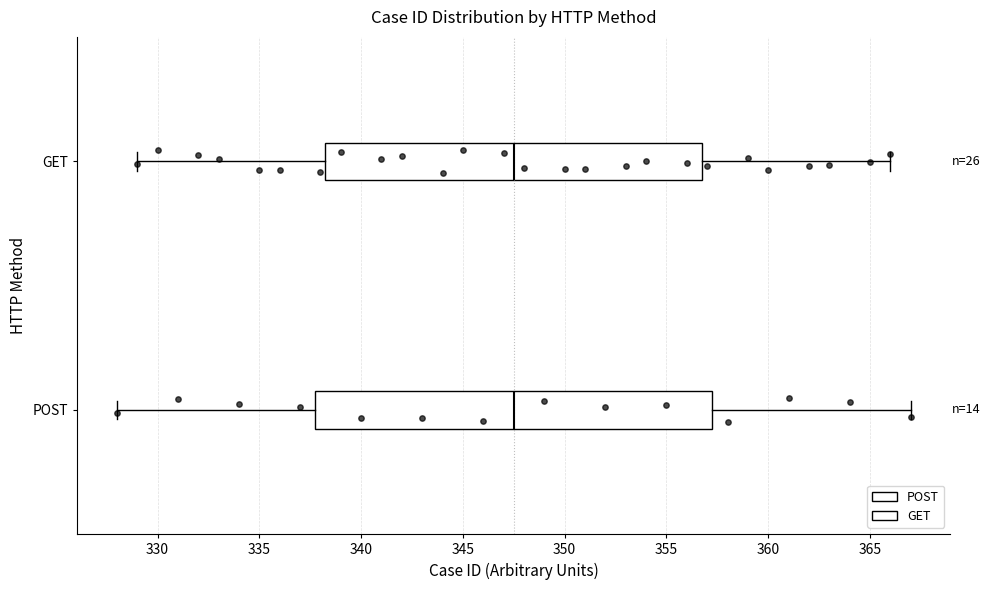

Reading bottom to top, transcribe this box plot: for each box, give where its median line is, the range the box spans, and where its two whiskers end, as read against the x-axis. The values are not printed on the chart, so give them approximately, as read against the axis.

POST: median 347.5, box 338.0 to 357.5, whiskers 328.0 to 367.0
GET: median 347.5, box 338.5 to 357.0, whiskers 329.0 to 366.0